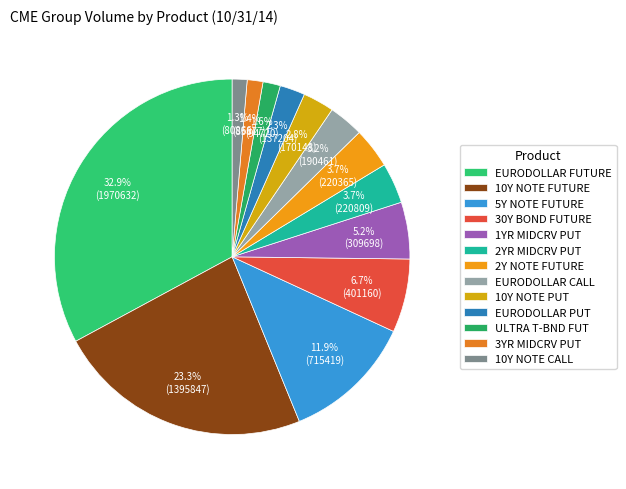

Which category has the smallest portion of the pie?

10Y NOTE CALL